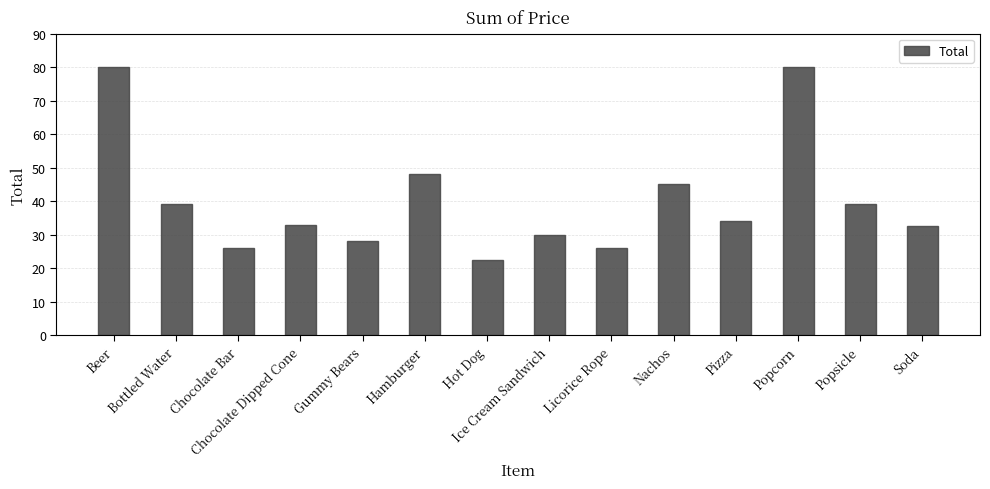

What position from the left is Popcorn?

12